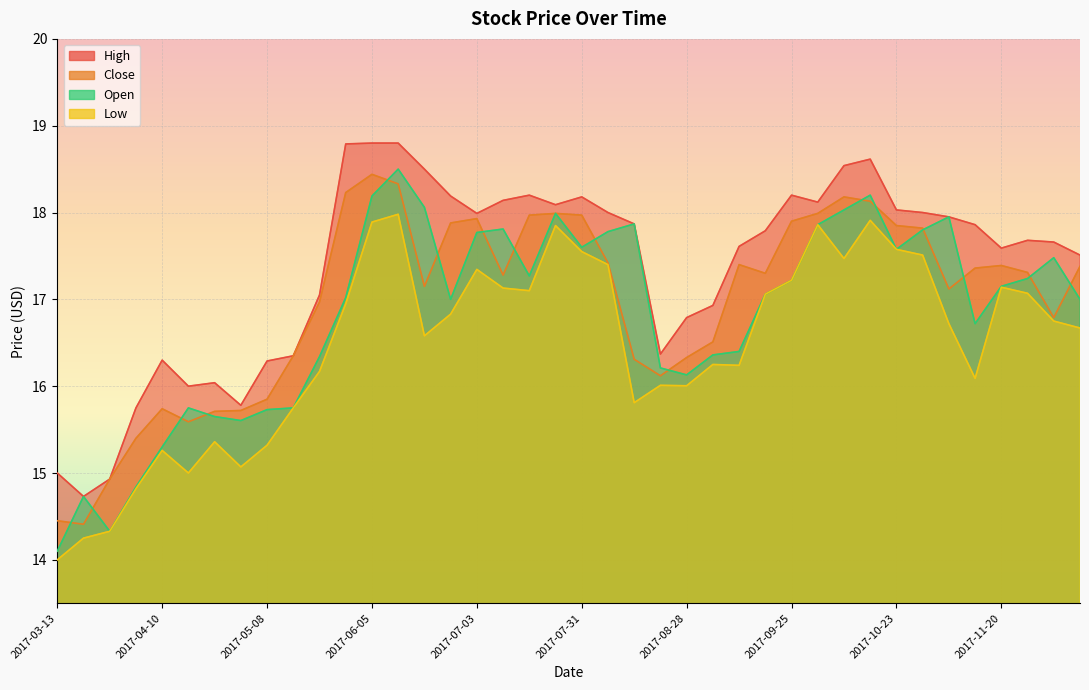

At which label does Open reach its minimum?

2017-03-13